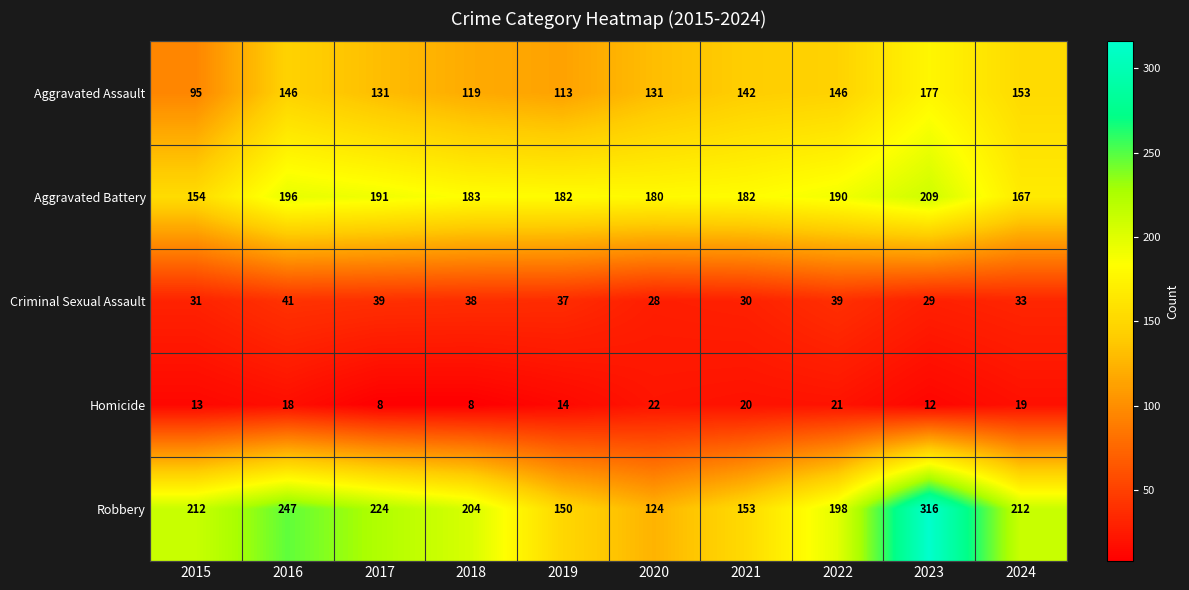

What is the sum of all Criminal Sexual Assault values?

345